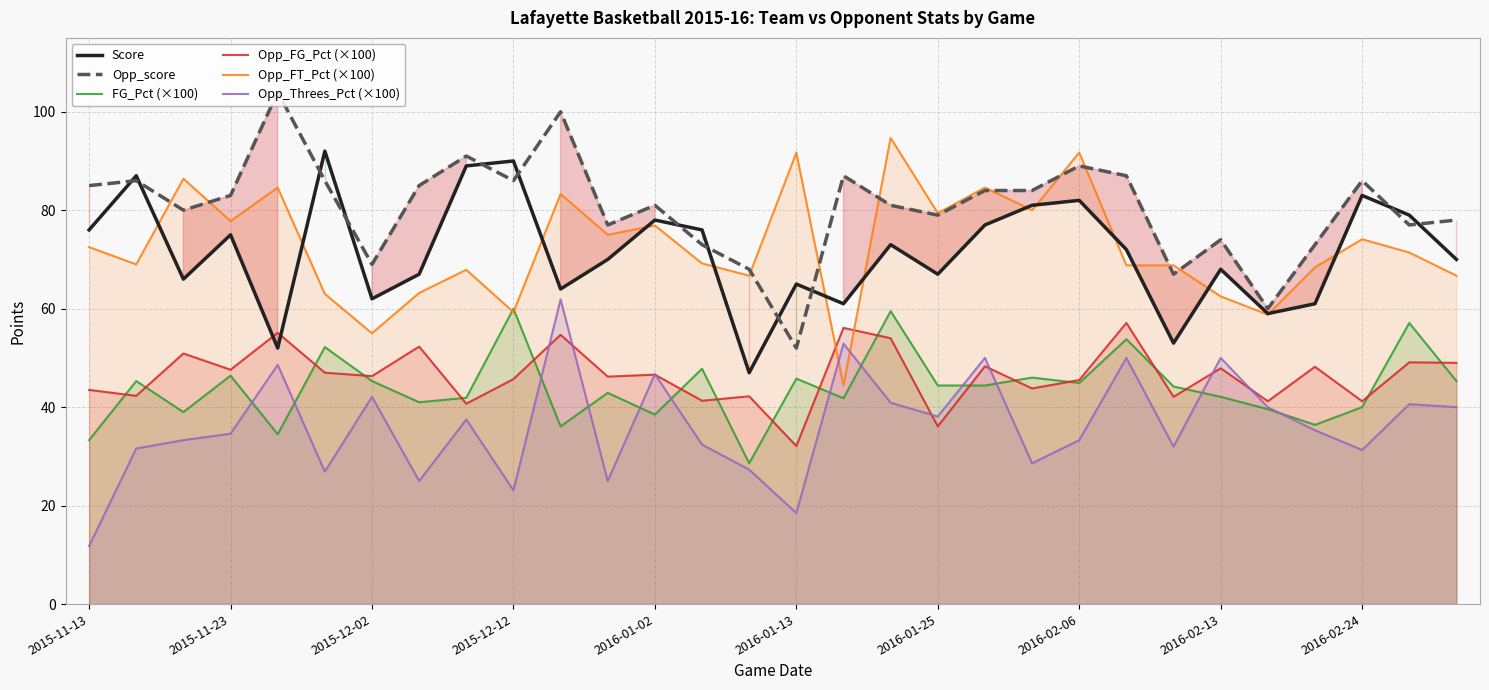

What is the average value of the Opp_score series?

80.4